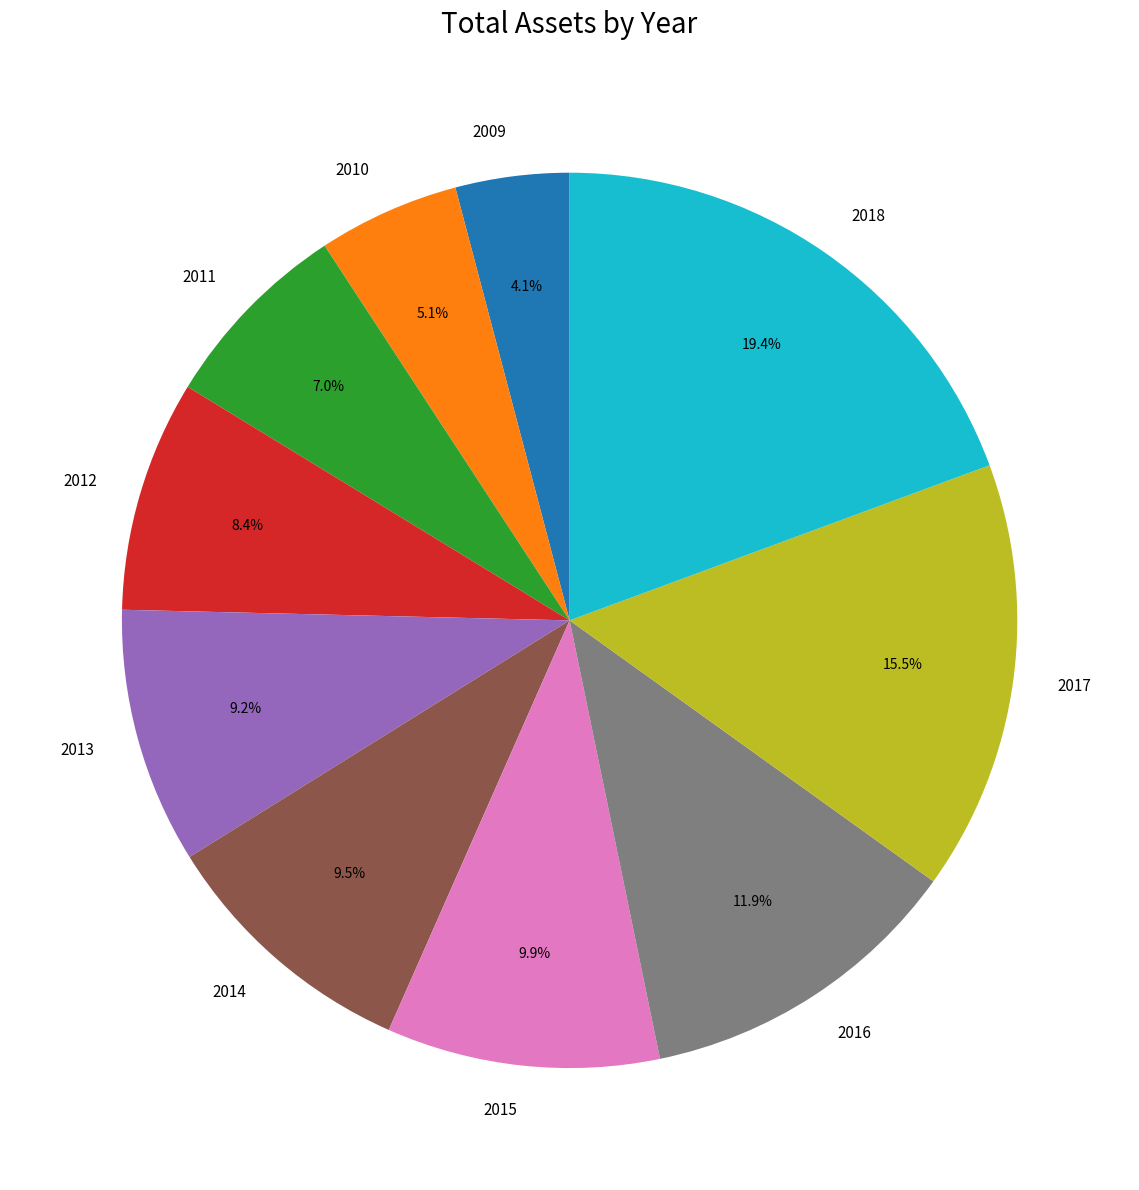

Is it true that 2017 is 28% of the pie?

False